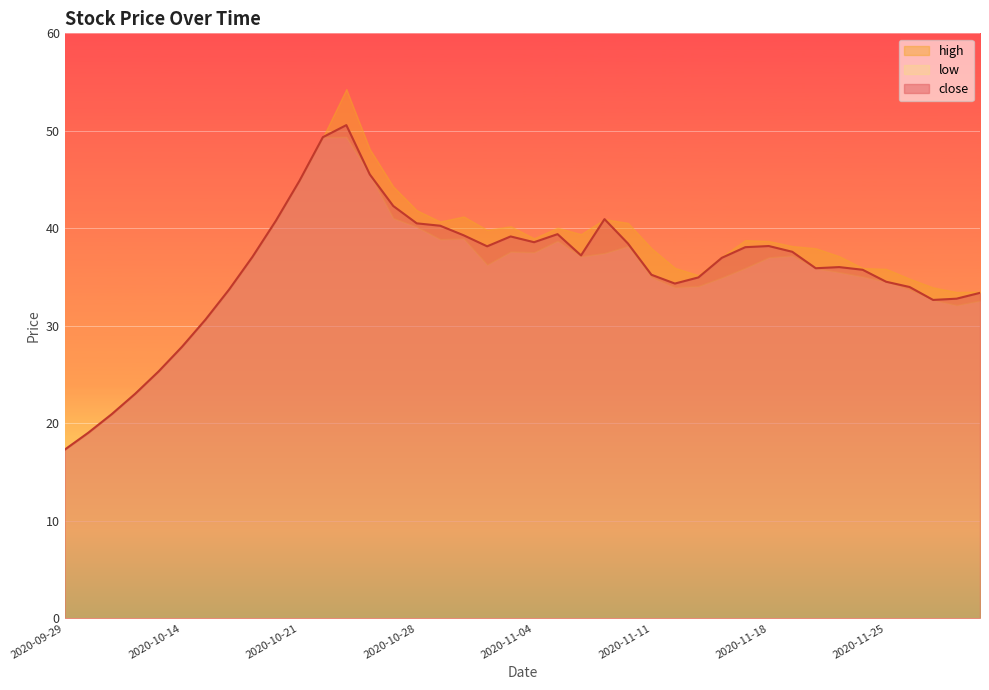

Is the value of close at 2020-10-22 greater than the value of high at 2020-10-27?

Yes